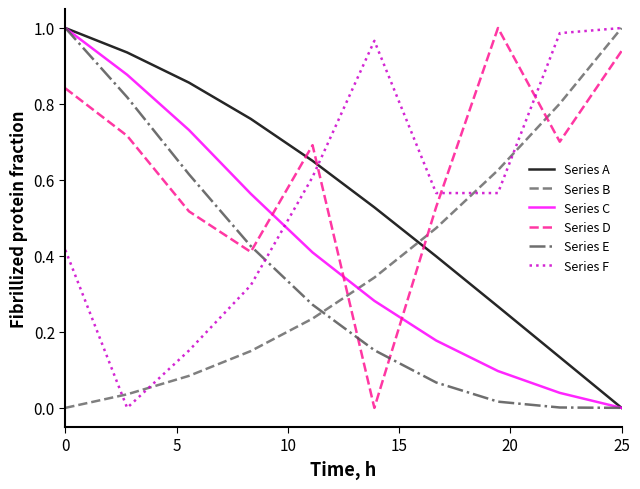

How many intersections are there between Series F and Series D?

3